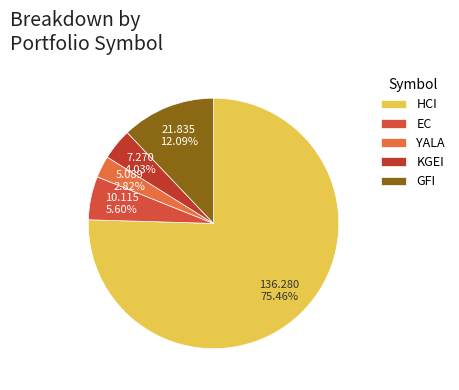

To the nearest percent, what is the difference between the largest and smallest slice percentages?

73%